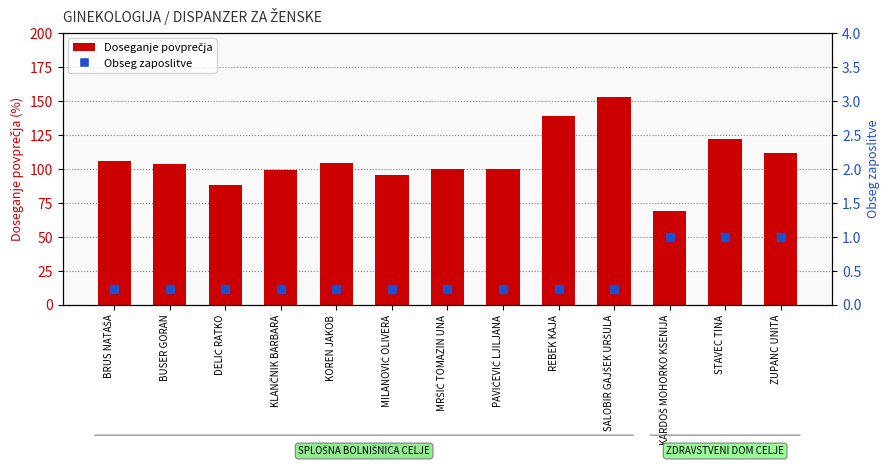

What are all the series names shown in the legend?

Doseganje povprečja, Obseg zaposlitve